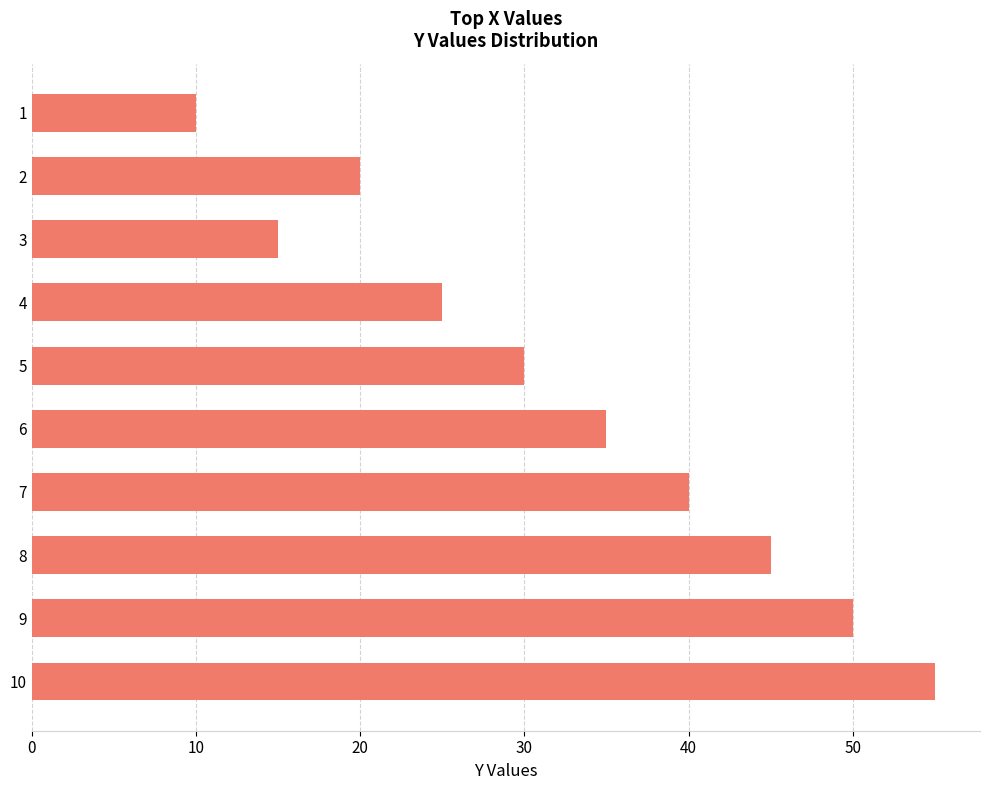

What is the sum of all values?

325